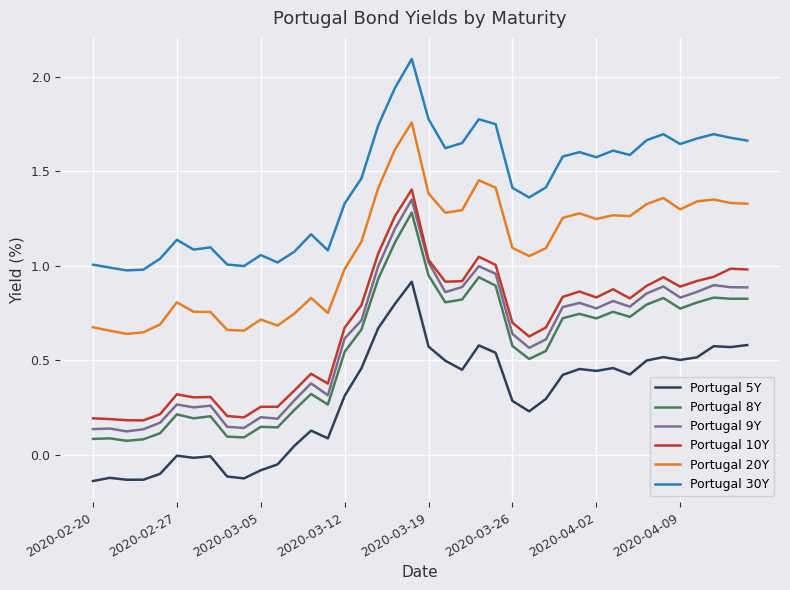

Which series has the largest total across all categories?

Portugal 30Y